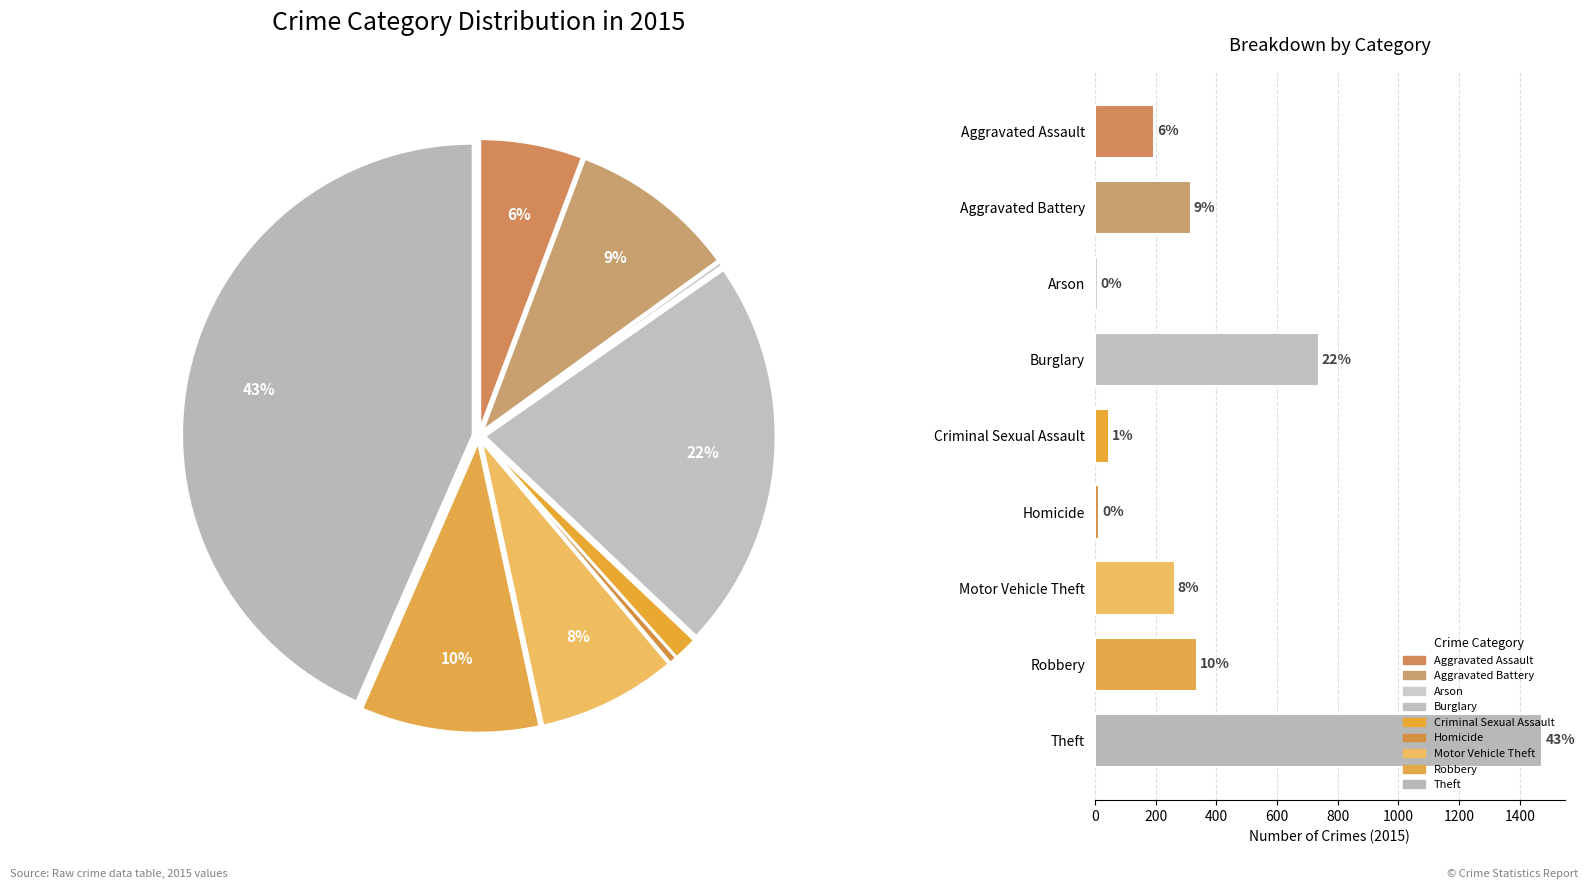

How many slices are in this pie chart?

9